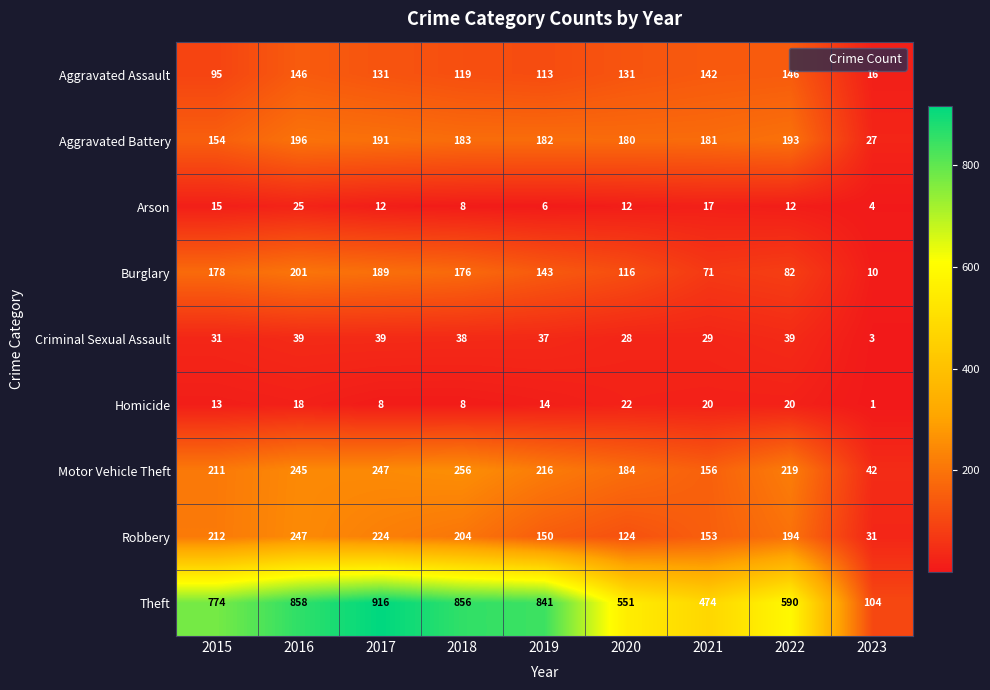

What is the maximum value shown in the chart?

916